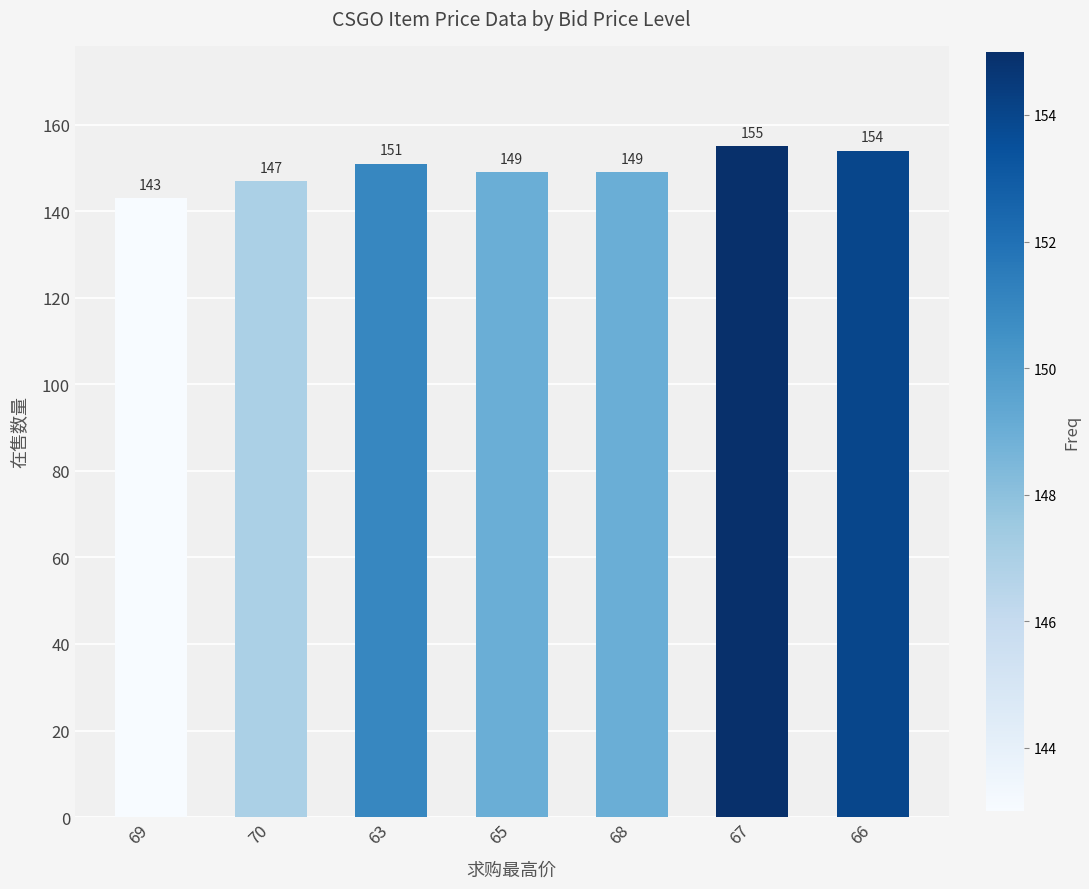

The chart shows a value of 258 at 68. True or false?

False